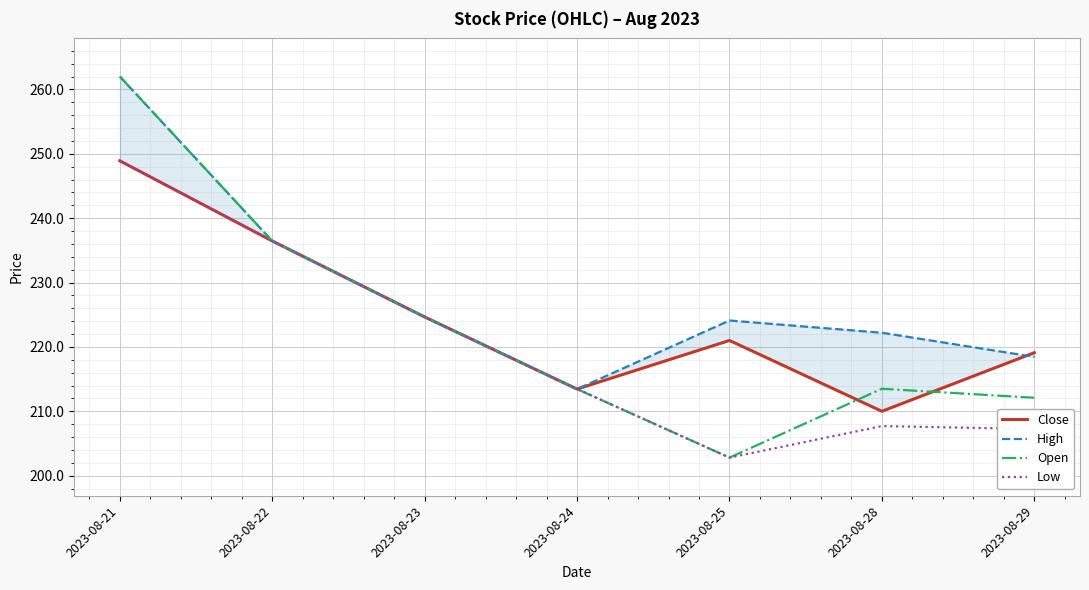

At how many categories does at least one series exceed 255?

1